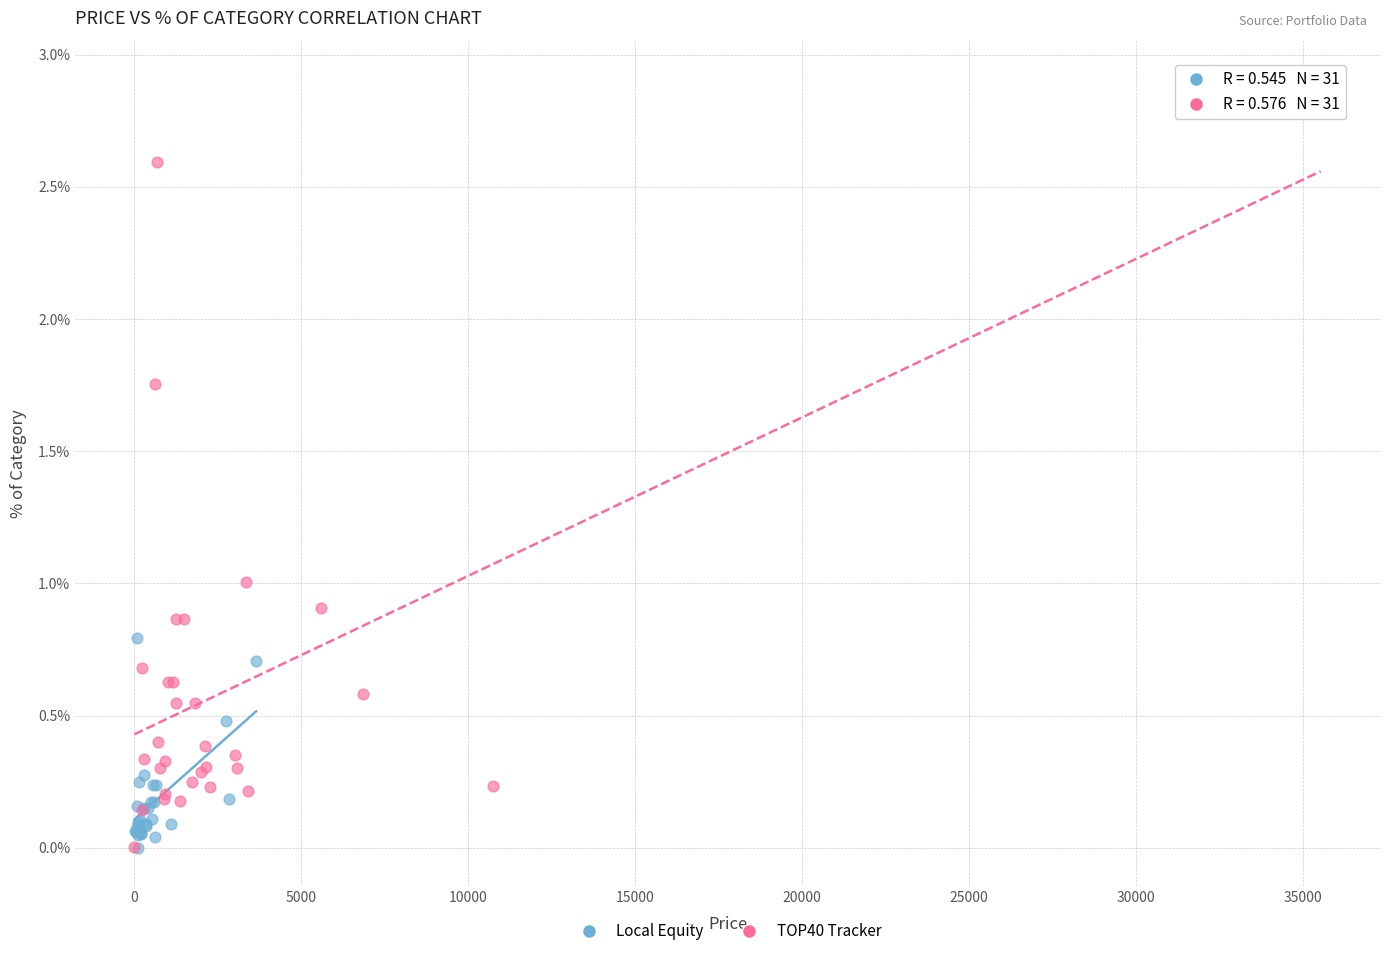

Which series has the largest Y range (max minus min)?

TOP40 Tracker